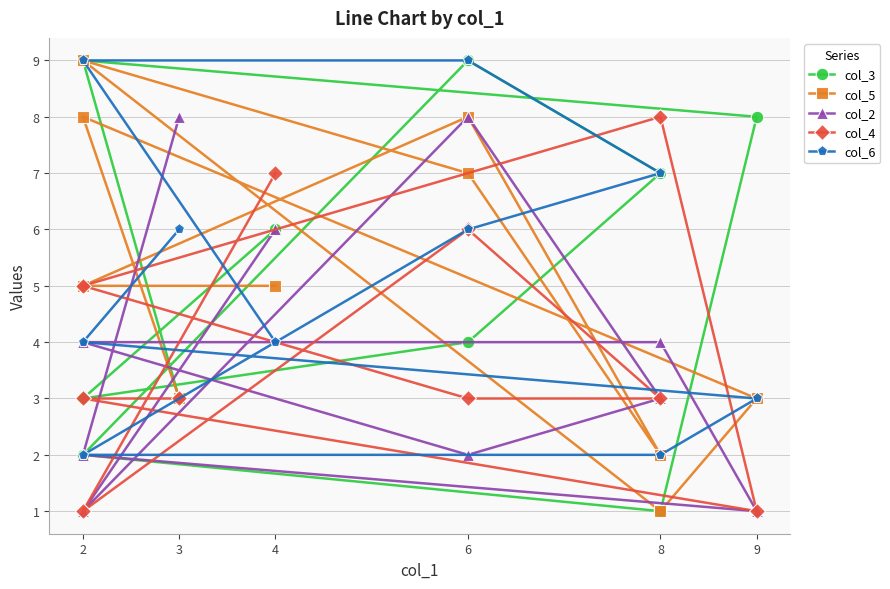

Which series ends up on top after the final intersection of col_4 and col_6?

col_6